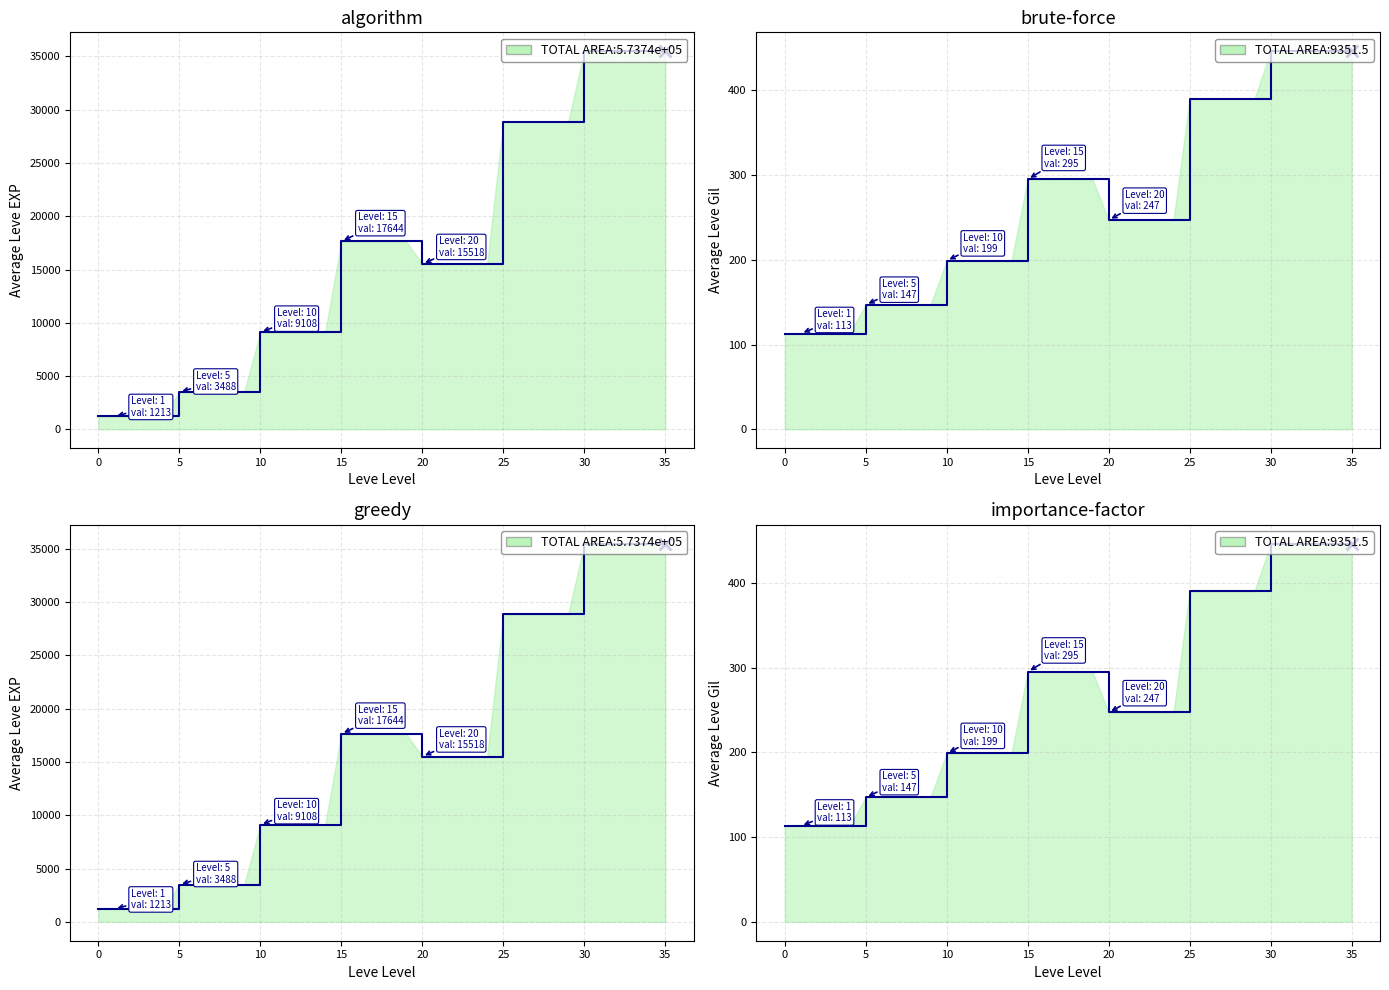

List the series in order of their overall mean, lowest first.

Leve Gil, Leve EXP